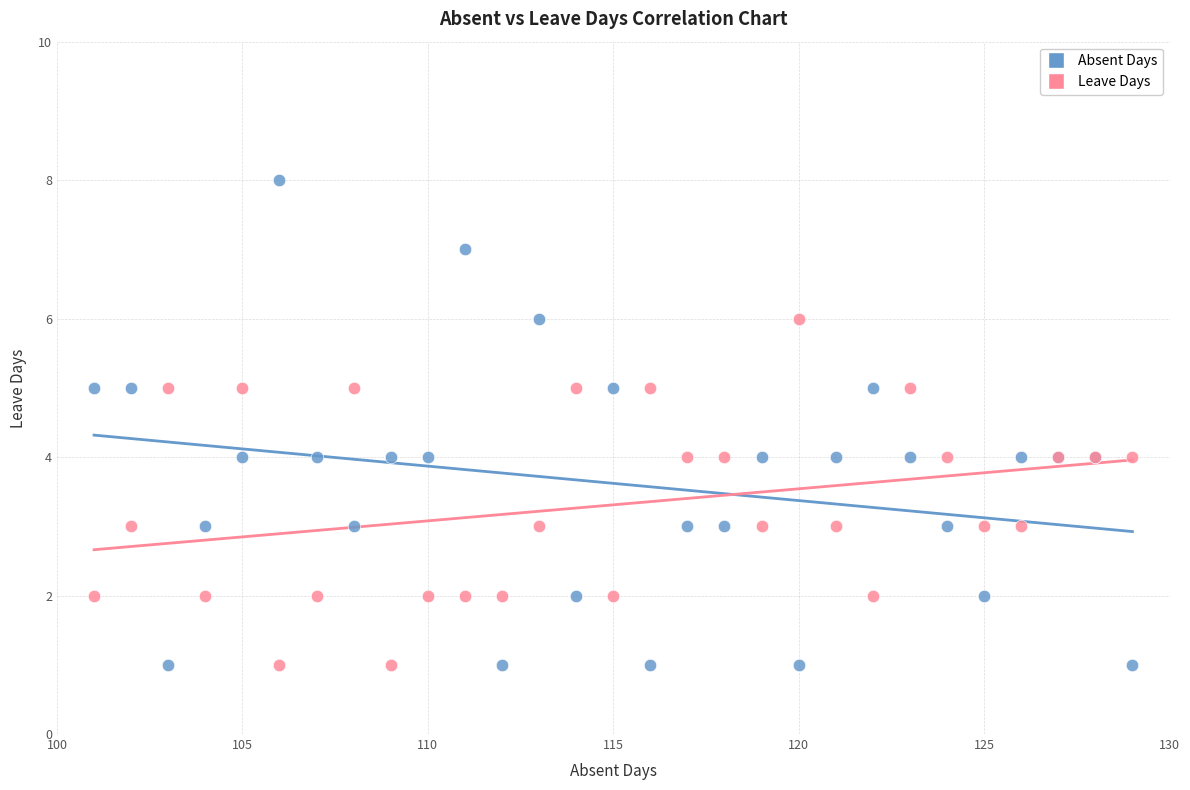

Which series has the widest spread of Y values?

Absent Days